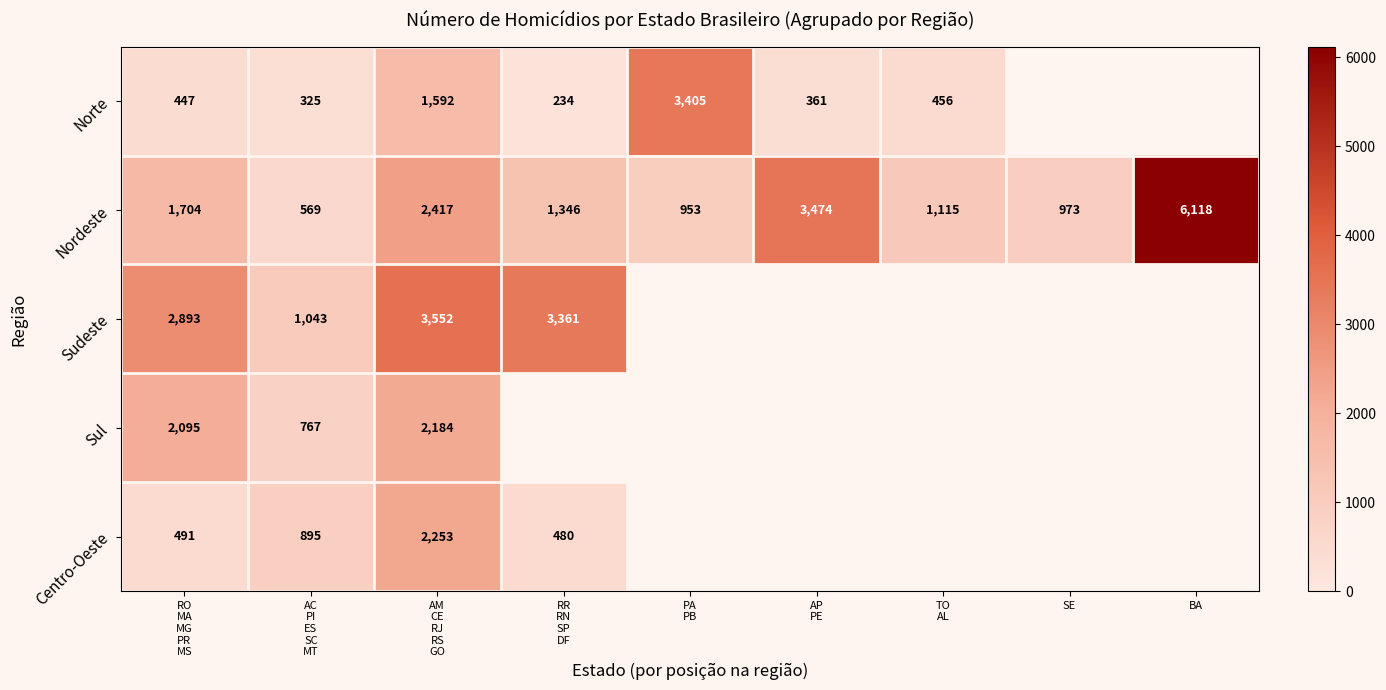

Which has a higher value, AC
PI
ES
SC
MT or SE?

SE